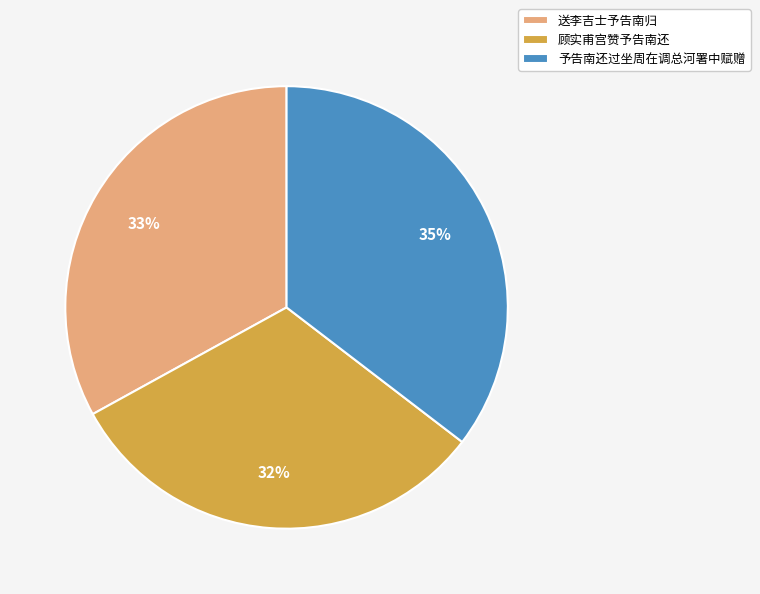

How many segments does this pie chart have?

3